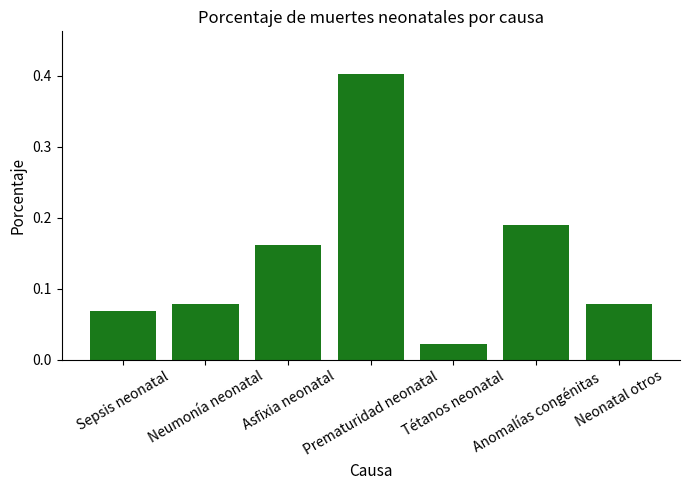

What is the difference between the maximum and second lowest values?

0.3